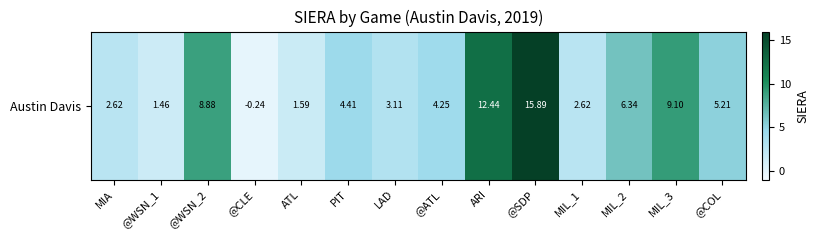

List the labels in order of value, smallest first.

@CLE, @WSN_1, ATL, MIA, MIL_1, LAD, @ATL, PIT, @COL, MIL_2, @WSN_2, MIL_3, ARI, @SDP